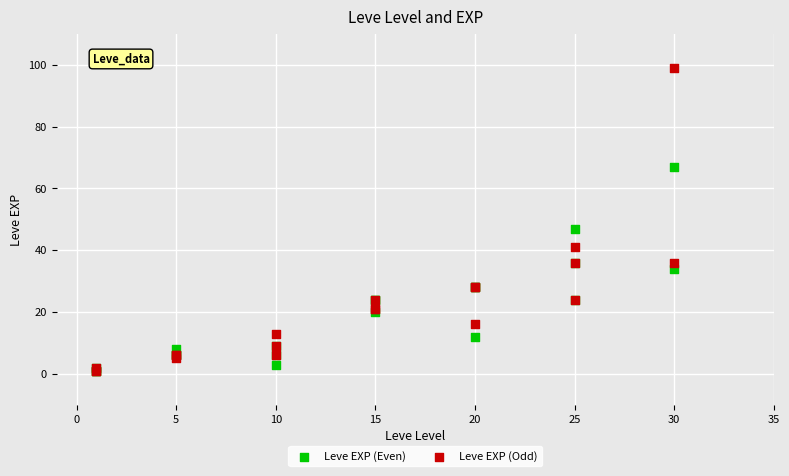

Across all series, what Y value is closest to 50?

47